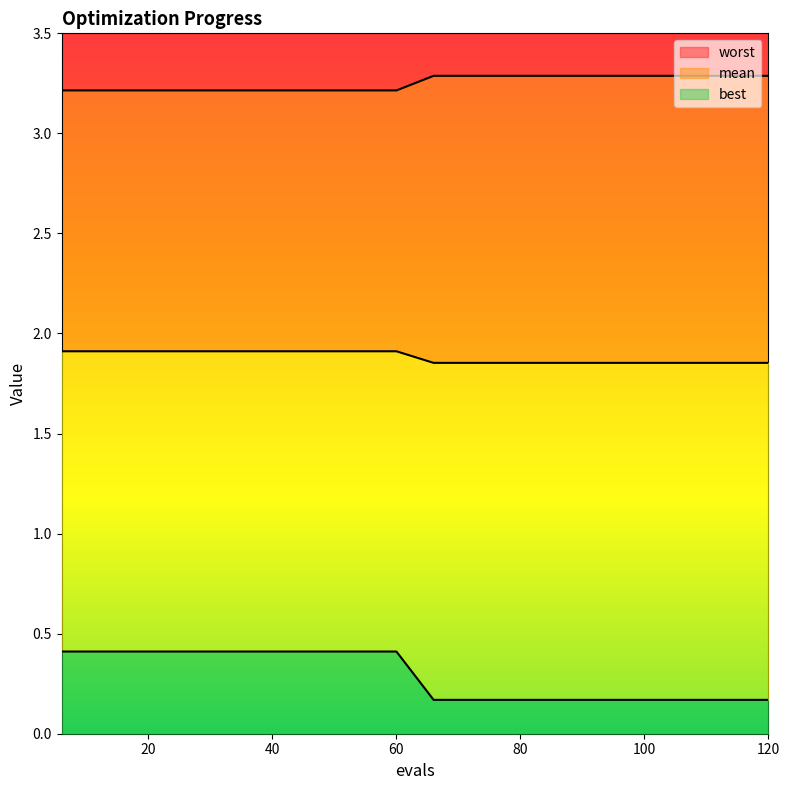

Rank the categories by best value from highest to lowest.

6, 12, 18, 24, 30, 36, 42, 48, 54, 60, 66, 72, 78, 84, 90, 96, 102, 108, 114, 120